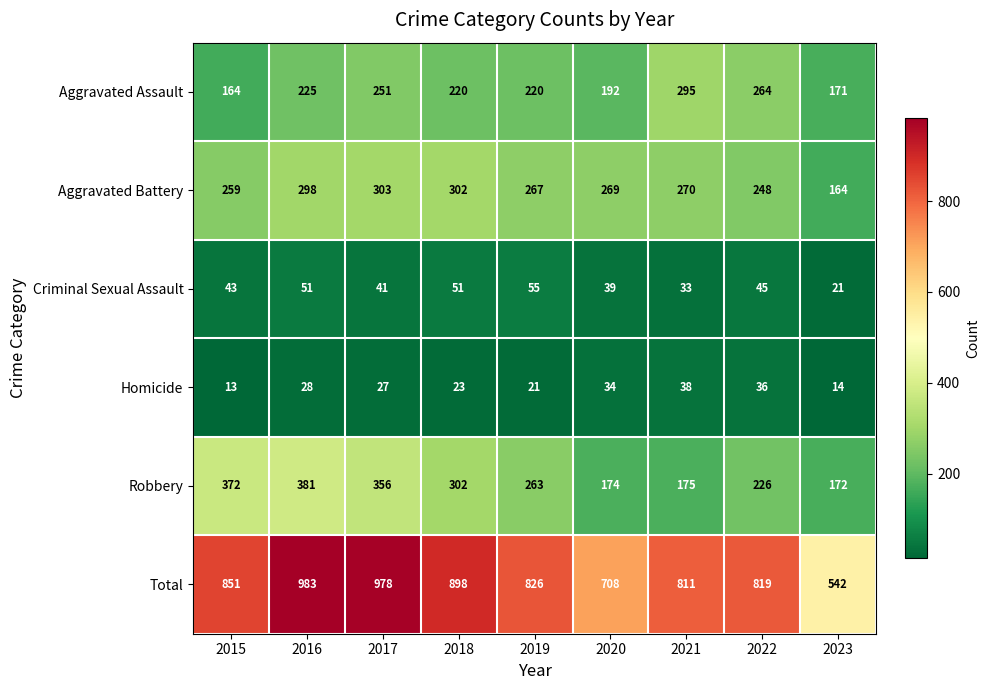

At 2019, list the series in order from smallest to largest.

Homicide, Criminal Sexual Assault, Aggravated Assault, Robbery, Aggravated Battery, Total